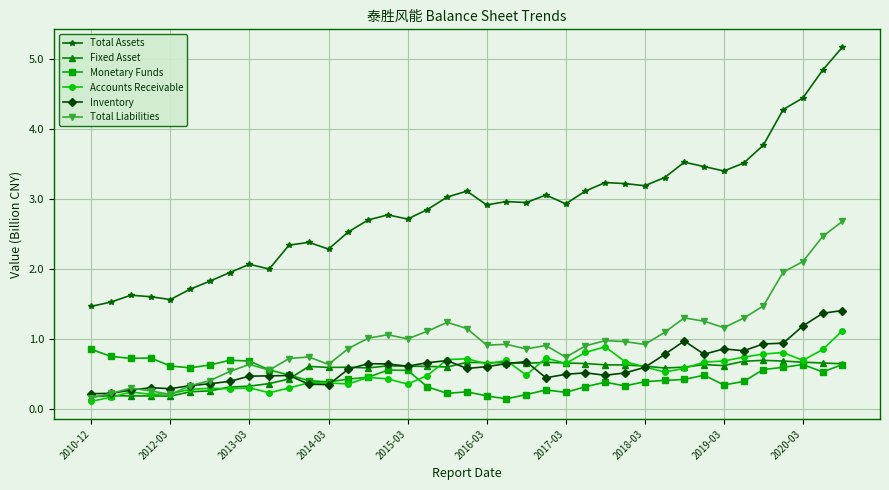

What is the maximum value for Total Liabilities?

2.7